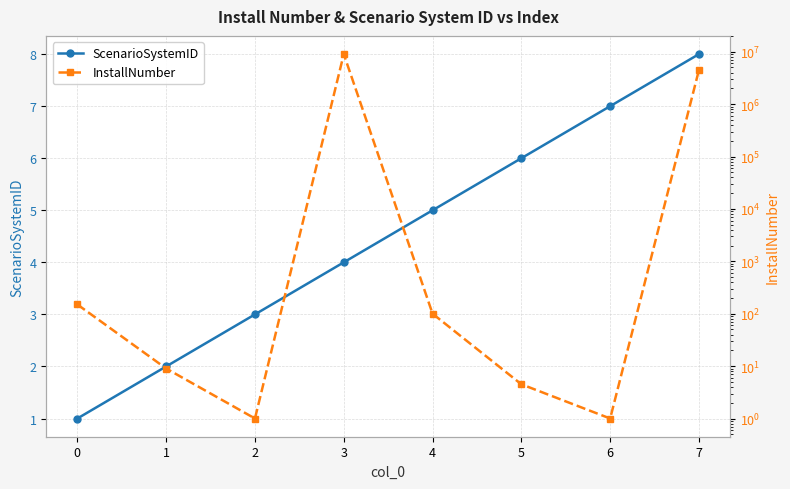

Between which two adjacent categories do ScenarioSystemID and InstallNumber first intersect?

1 and 2